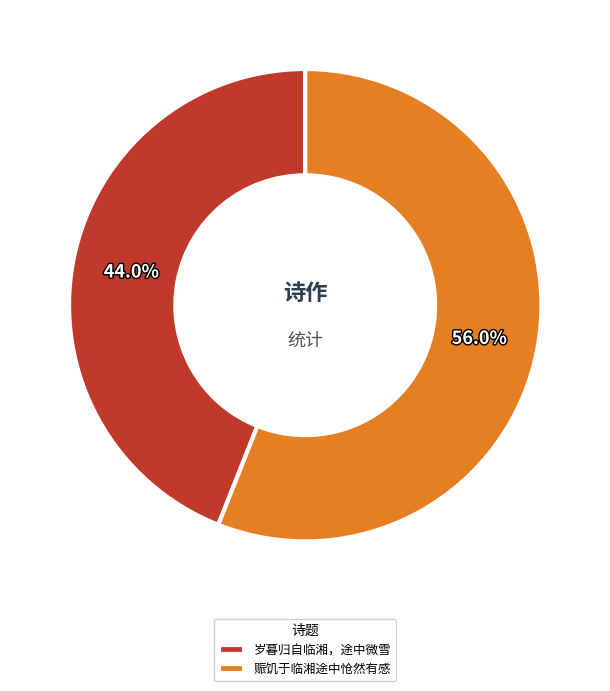

Between 岁暮归自临湘，途中微雪 and 赈饥于临湘途中怆然有感, which is larger?

赈饥于临湘途中怆然有感